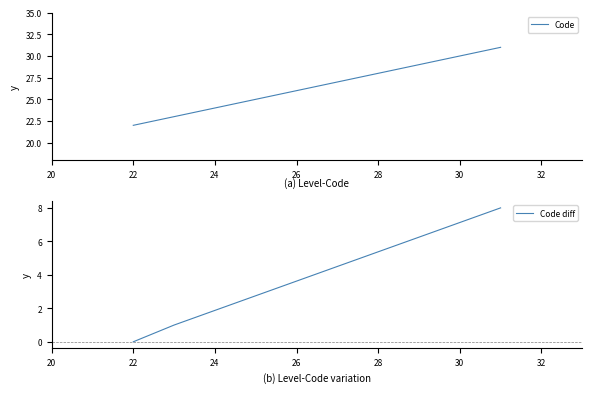

What is the maximum value for Code?

31